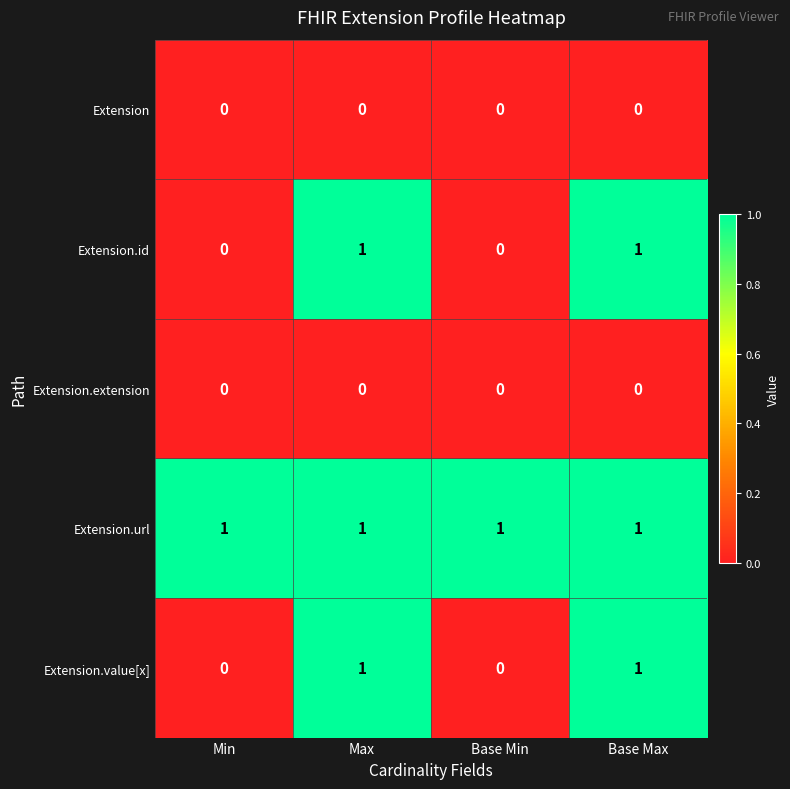

Reading left to right, extract all data points from this chart.

Extension: Min=0	Max=0	Base Min=0	Base Max=0
Extension.id: Min=0	Max=1	Base Min=0	Base Max=1
Extension.extension: Min=0	Max=0	Base Min=0	Base Max=0
Extension.url: Min=1	Max=1	Base Min=1	Base Max=1
Extension.value[x]: Min=0	Max=1	Base Min=0	Base Max=1